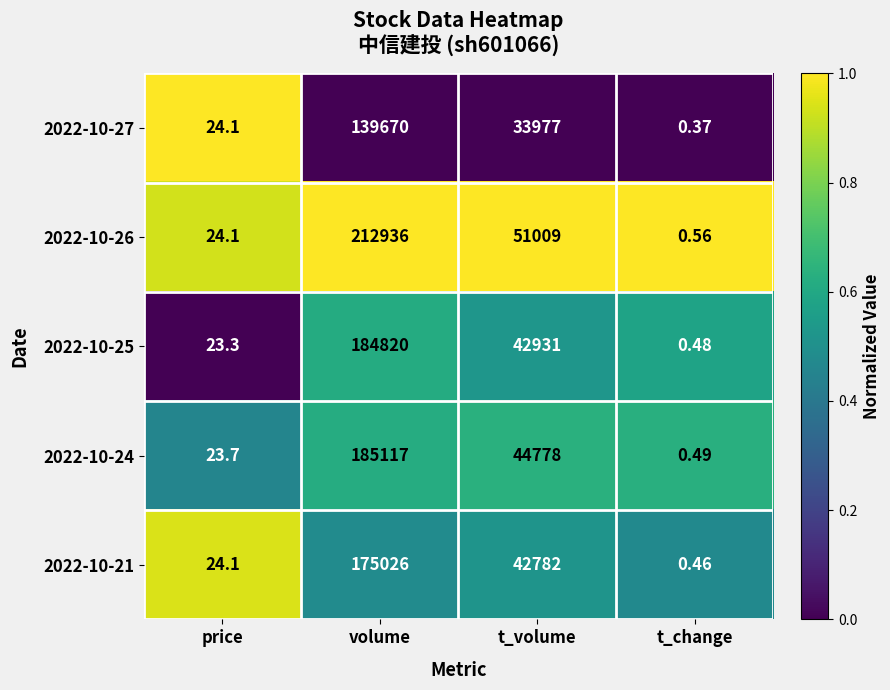

At which category is the sum across all series the highest?

volume